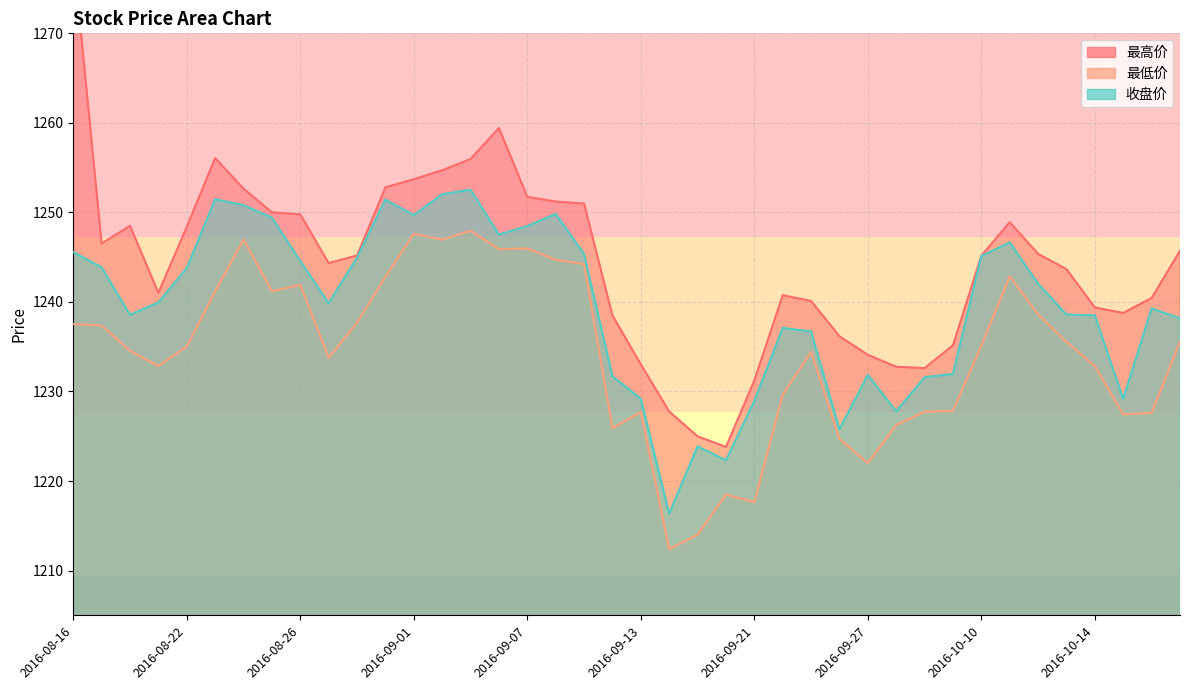

True or false: 收盘价 and 最低价 intersect in this chart.

False